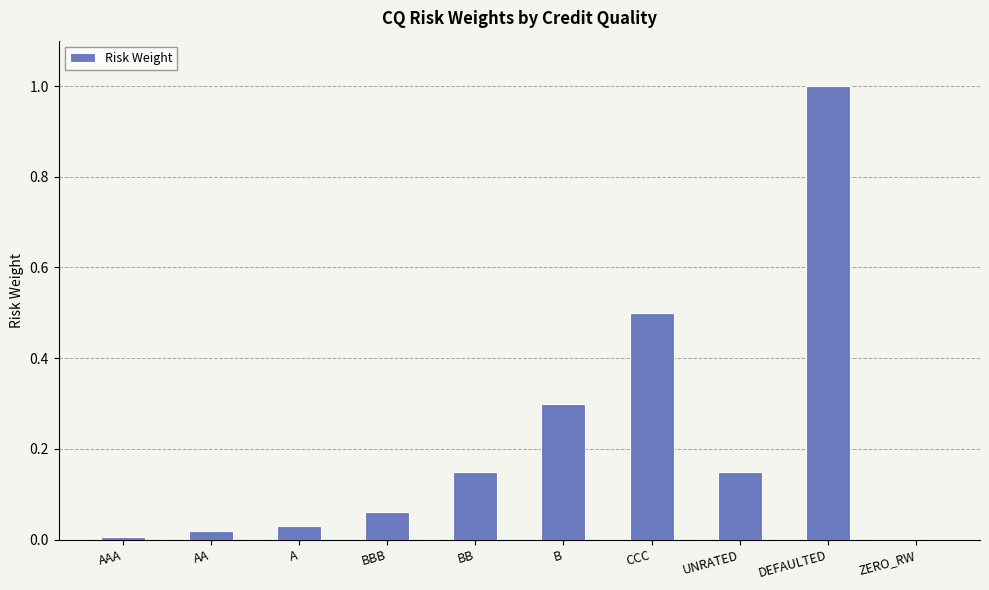

True or false: the data shows 1.0 at DEFAULTED.

True